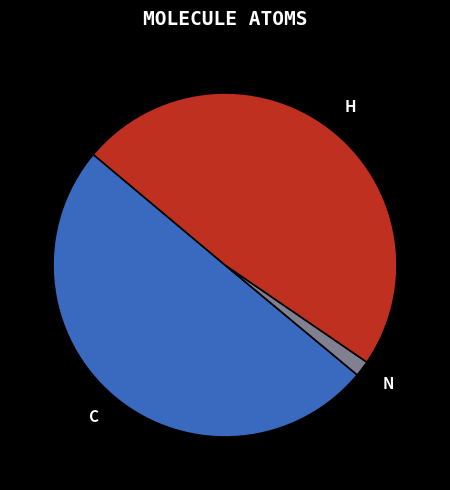

Does H account for over 50% of the chart?

No